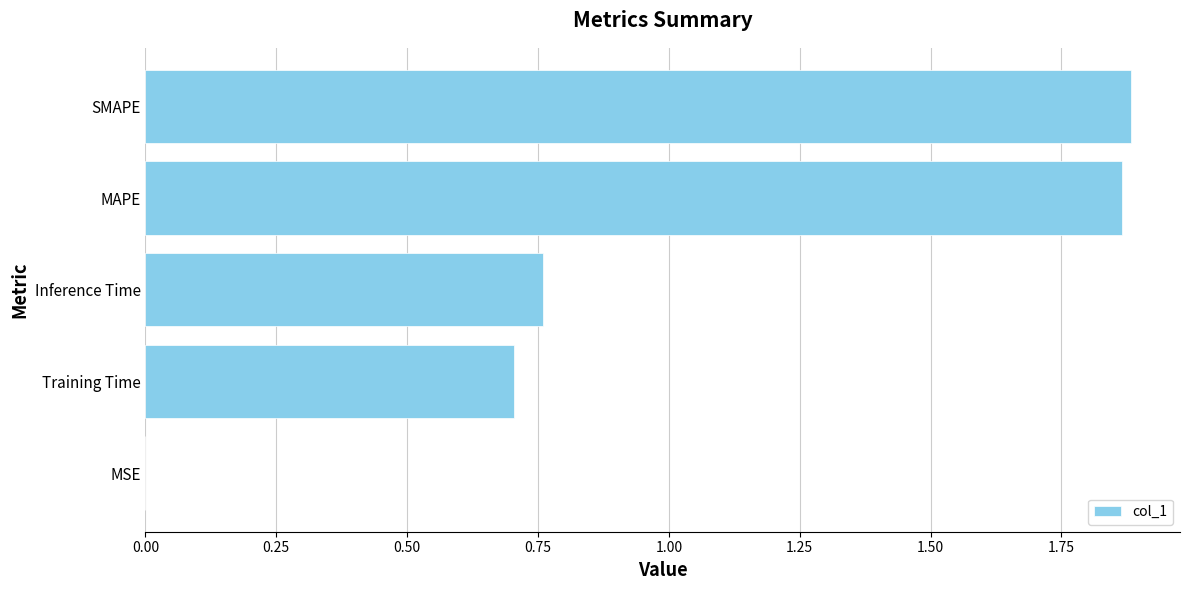

True or false: the data shows 1.9 at MAPE.

True